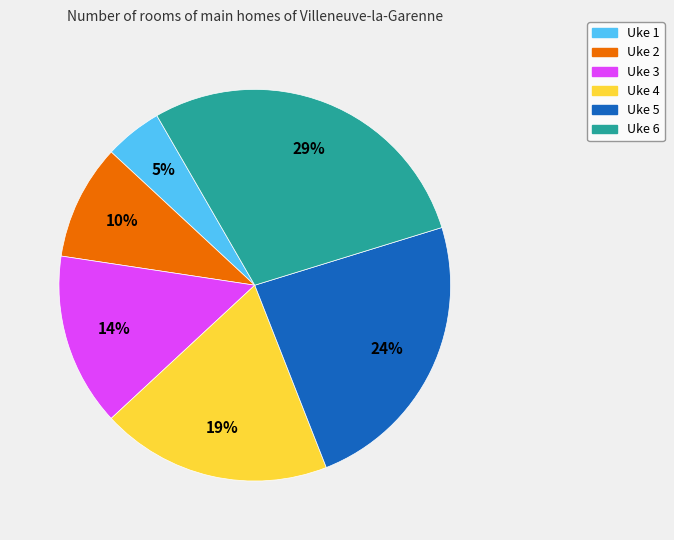

Do Uke 4 and Uke 2 together represent more than half of the pie?

No